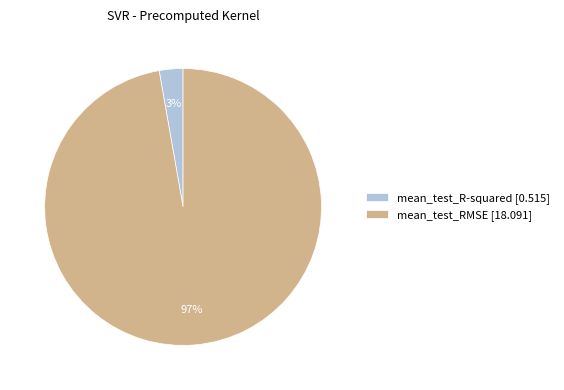

To the nearest percent, what is the average slice percentage?

50%